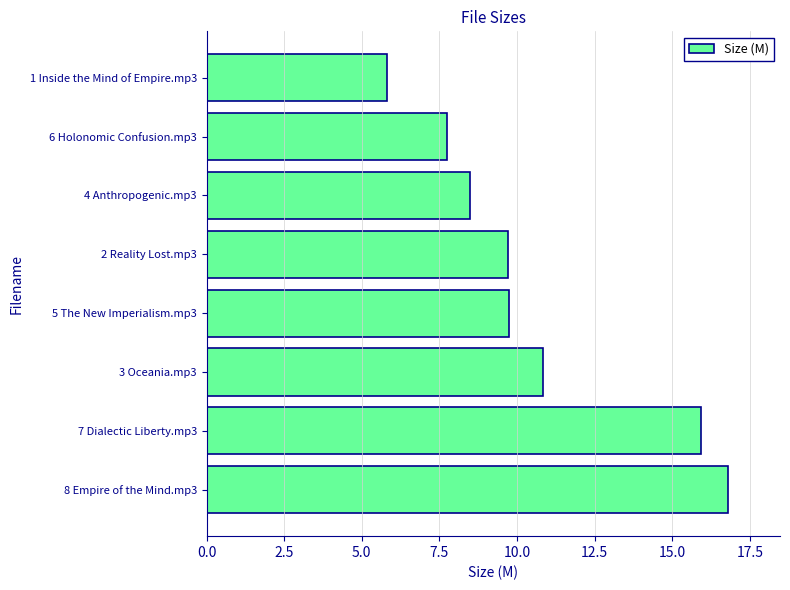

How many bars are there in total?

8